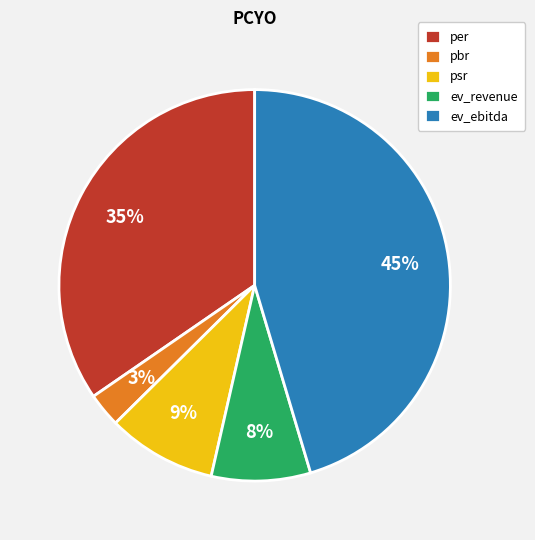

Approximately how many times larger is the value at psr compared to ev_ebitda?

0.2